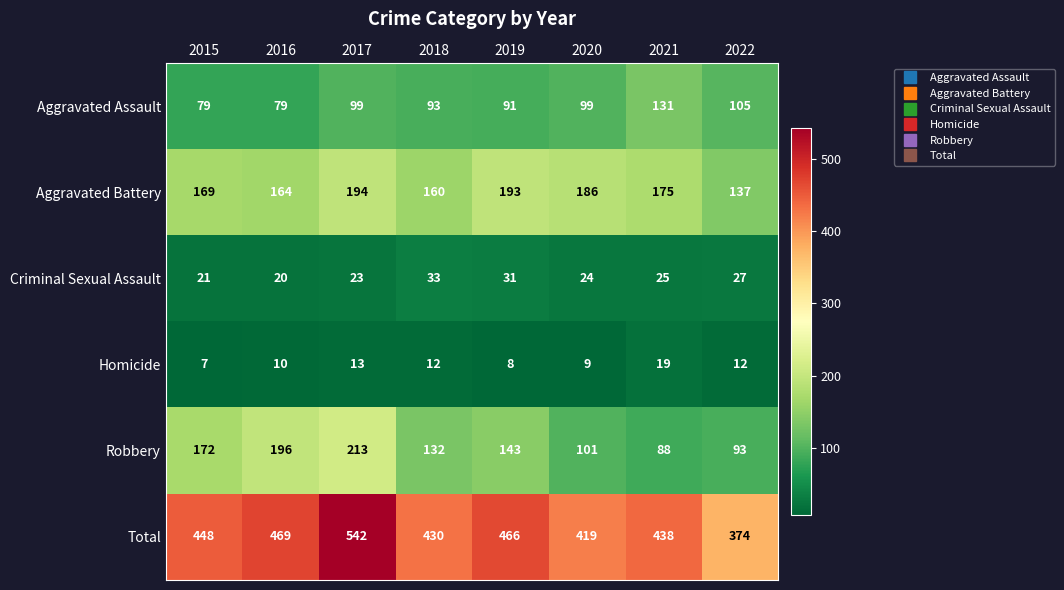

List the series in order of their peak value, highest first.

Total, Robbery, Aggravated Battery, Aggravated Assault, Criminal Sexual Assault, Homicide